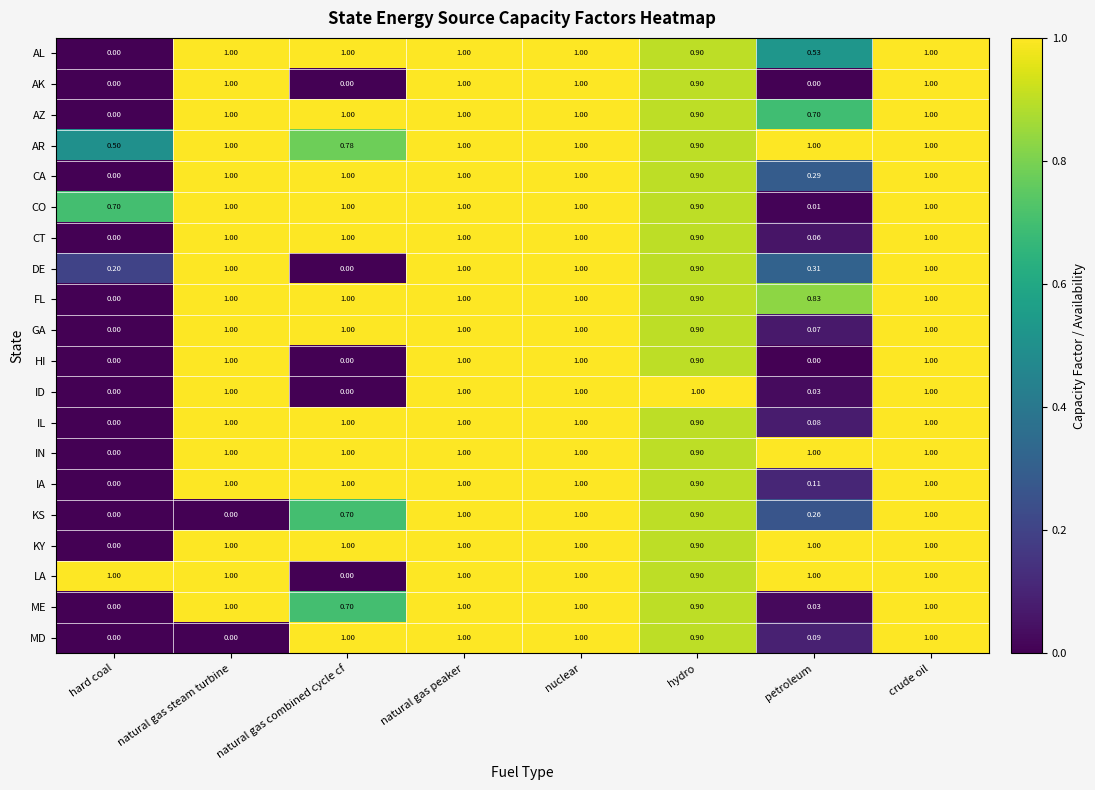

Is the value of AR at nuclear greater than the value of LA at hydro?

Yes